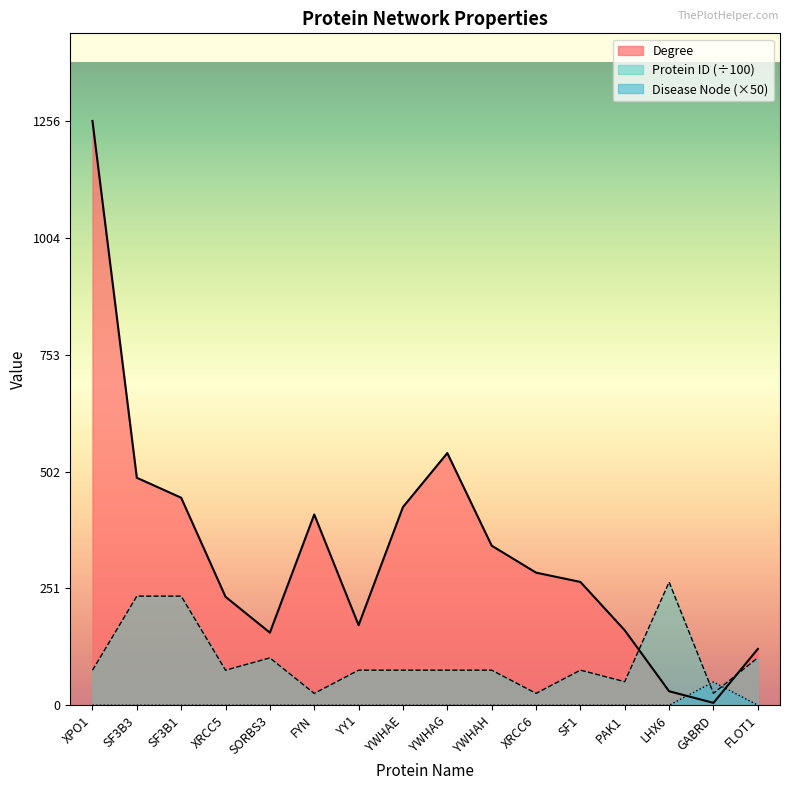

What is the label of the 12th point from the left?

SF1